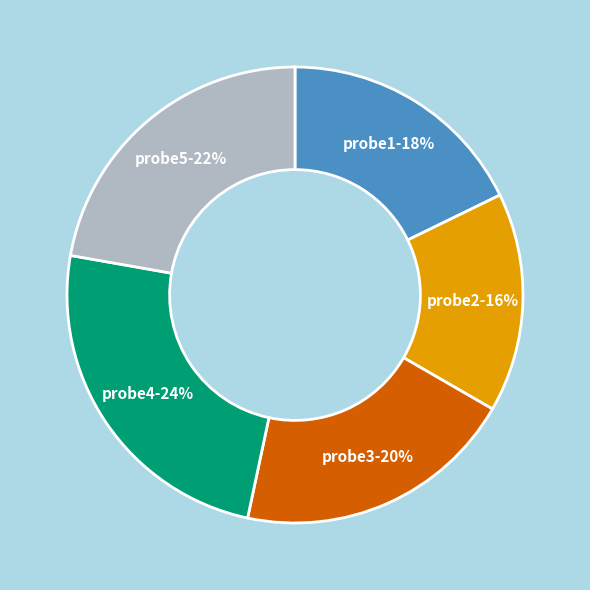

Which has a higher value, probe1 or probe3?

probe3